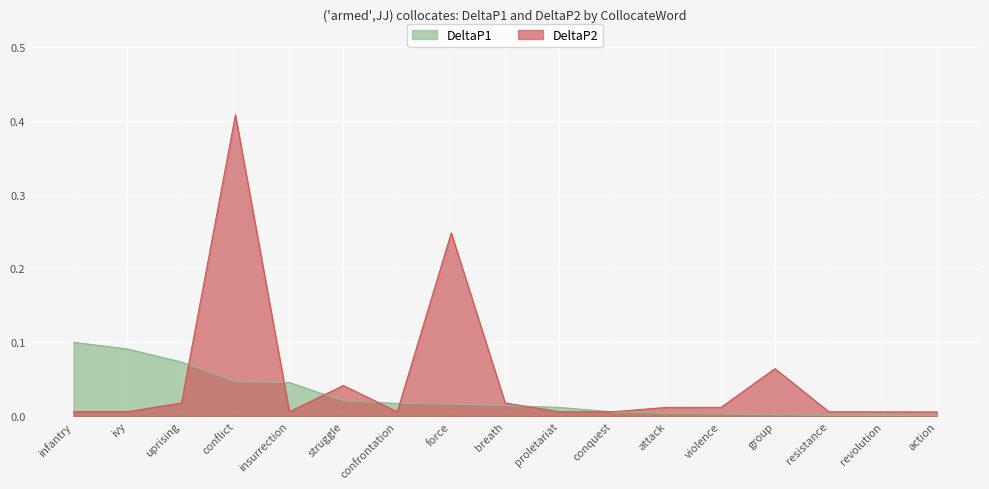

Rank the series by their maximum value, from highest to lowest.

DeltaP2, DeltaP1